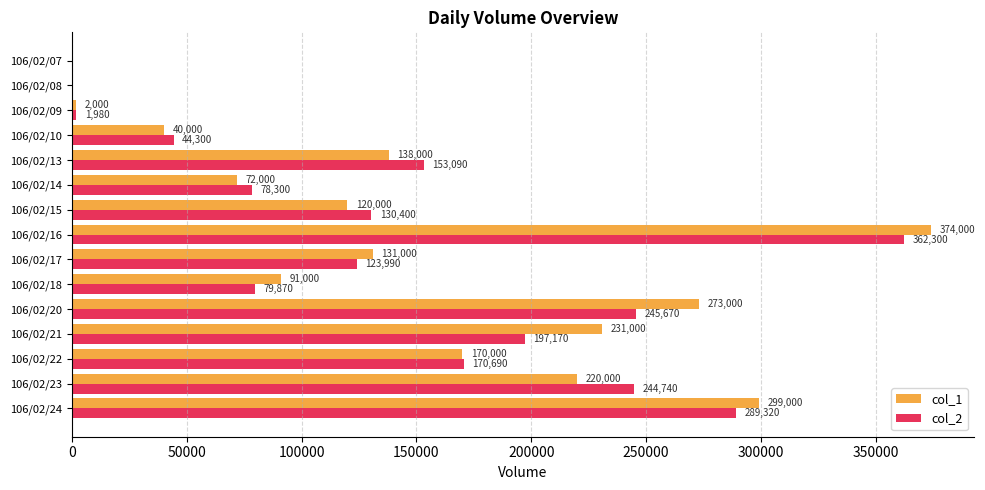

At which label is col_1 closest to 187000?

106/02/22